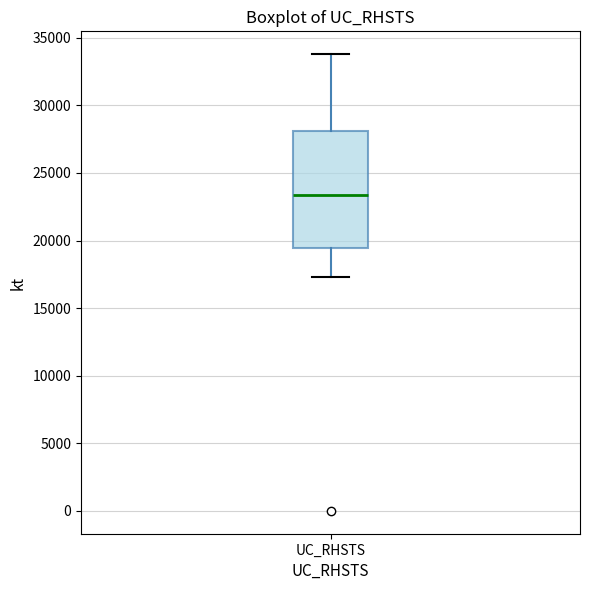

Transcribe this box plot: give where the median line is, the range the box spans, and where the two whiskers end, as read against the y-axis. The values are not printed on the chart, so give them approximately, as read against the axis.

median 23500, box 19500 to 28000, whiskers 17500 to 34000